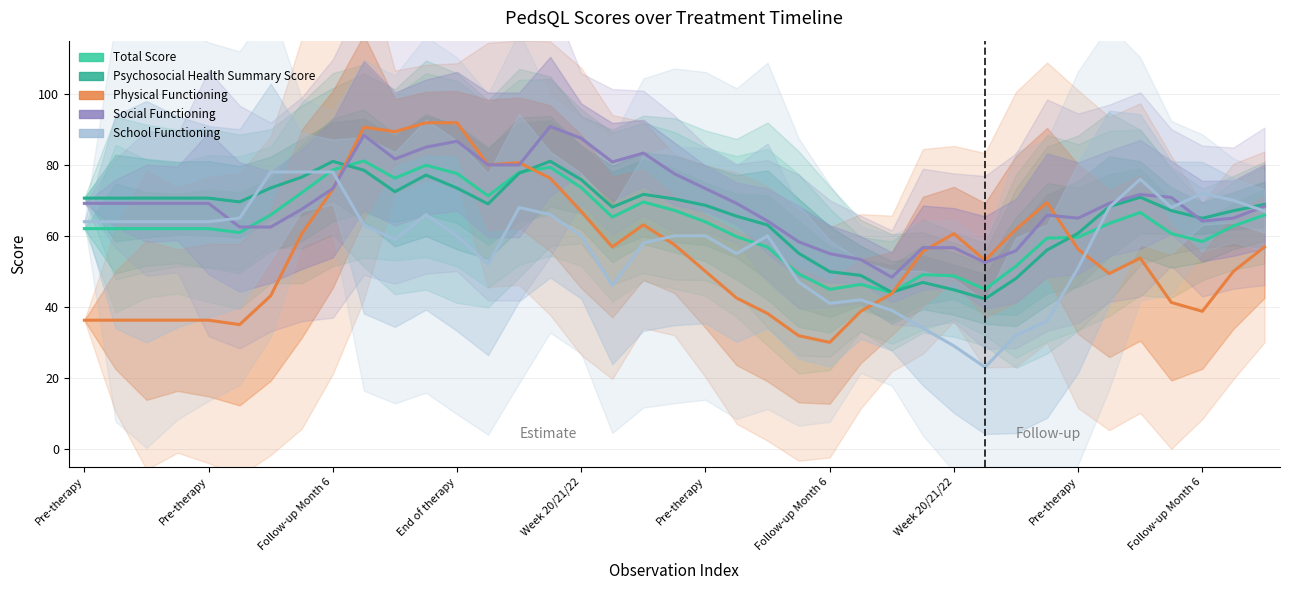

At how many categories does at least one series exceed 57?

34